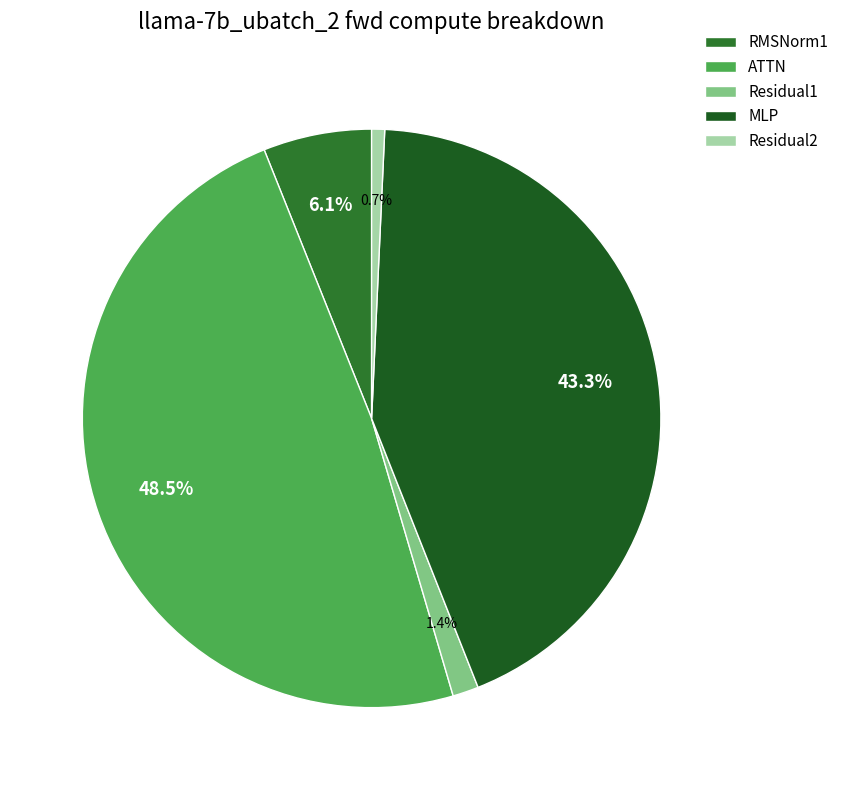

How many slices are in this pie chart?

5